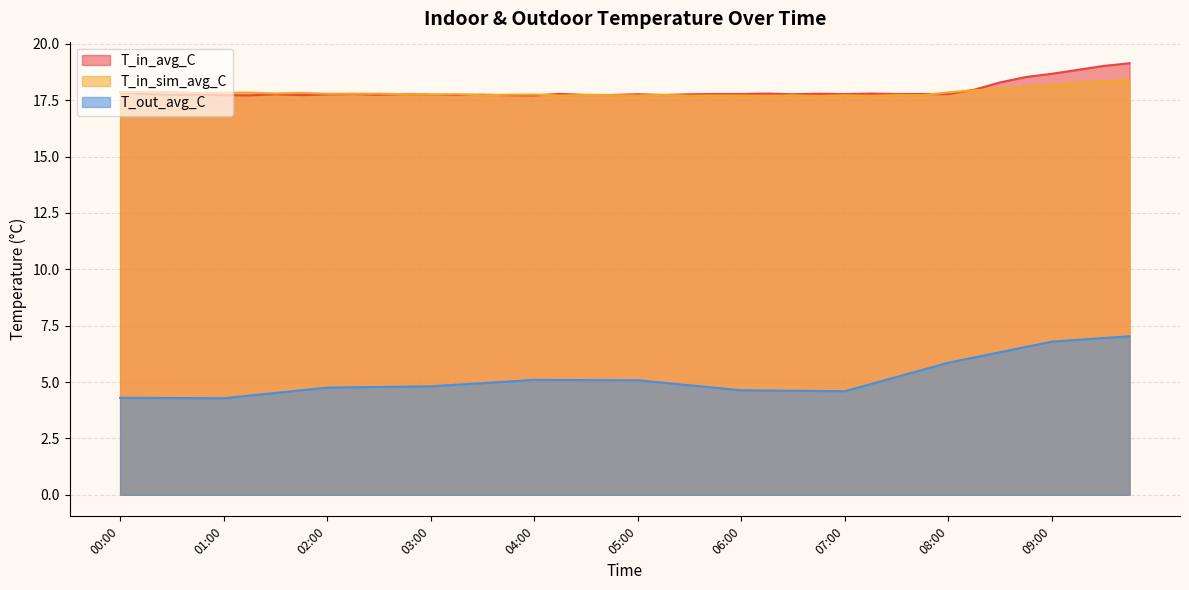

What is the sum of the T_in_avg_C values at 02:15 and 04:45?

35.5